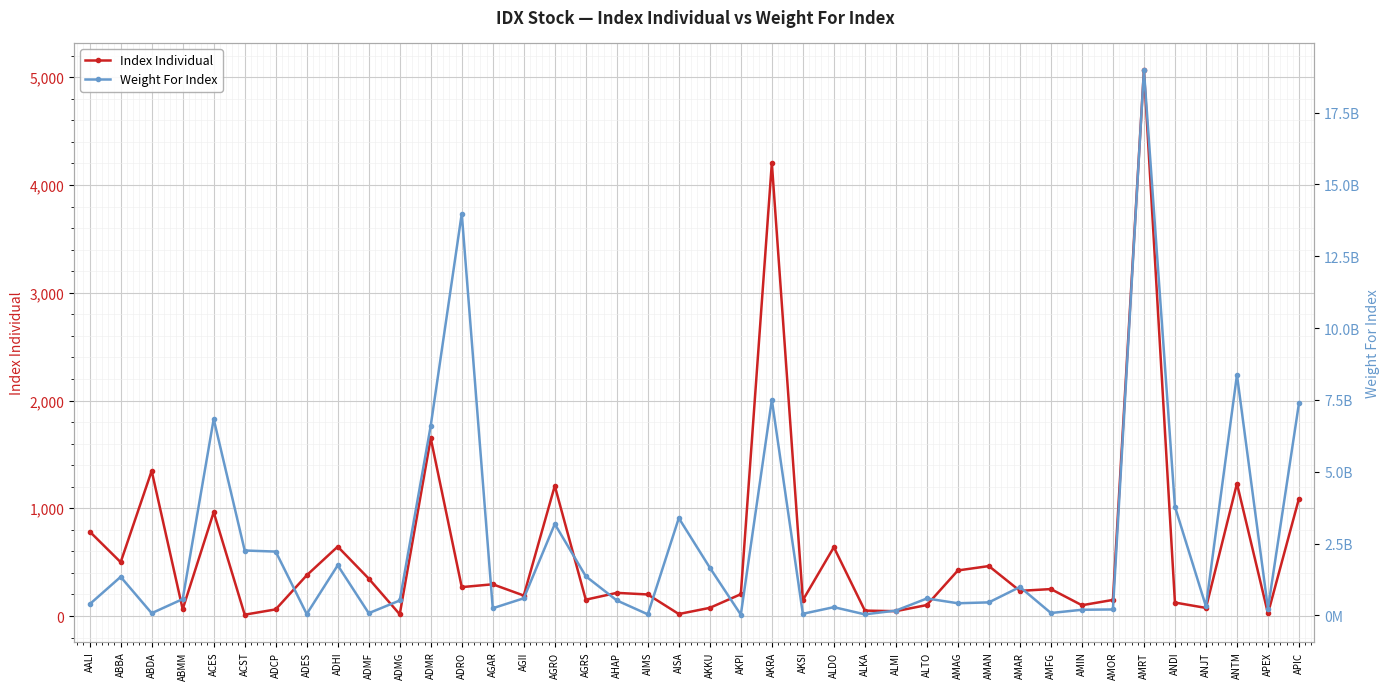

Is the value of Weight For Index at AMAG greater than the value of Index Individual at APIC?

Yes